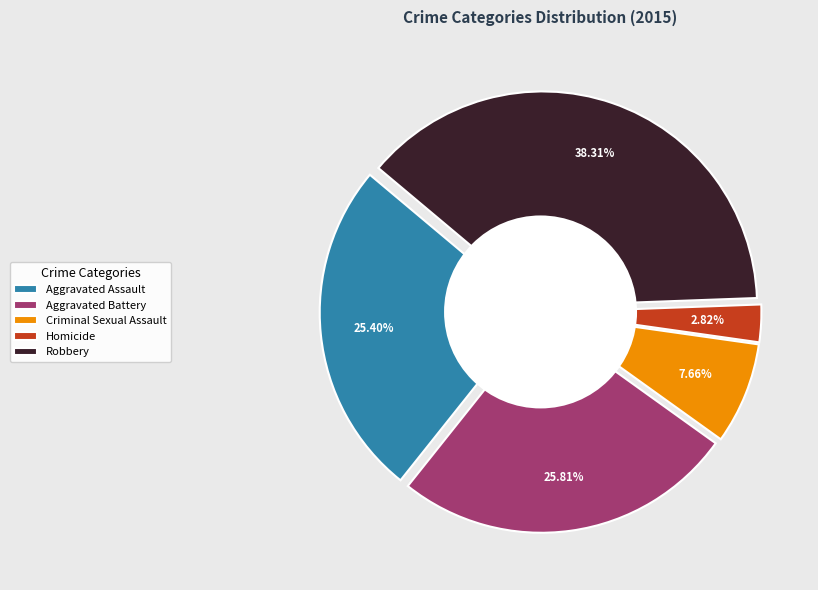

Which has a higher value, Homicide or Criminal Sexual Assault?

Criminal Sexual Assault